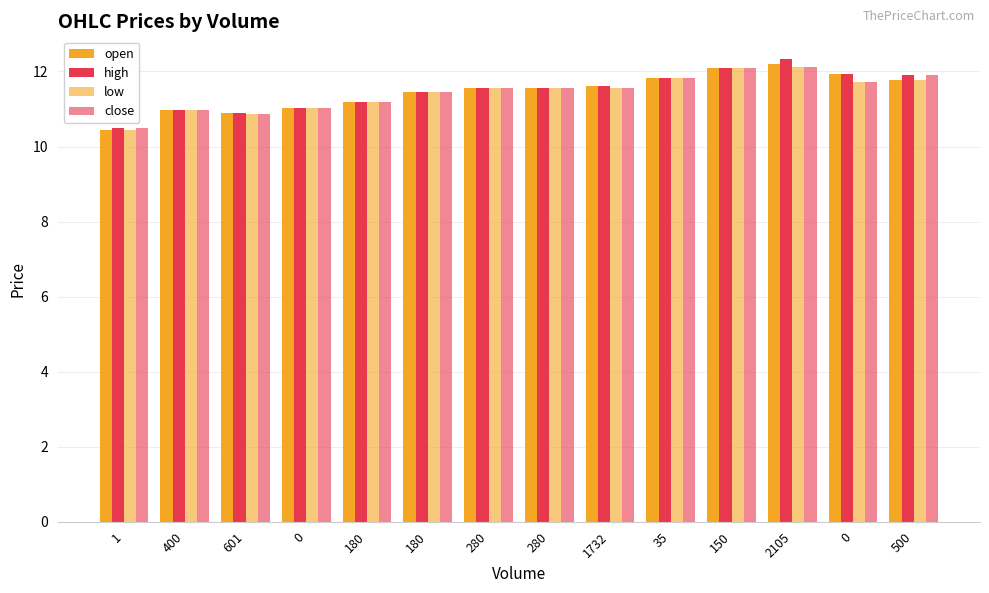

What is the smallest value displayed?

10.4